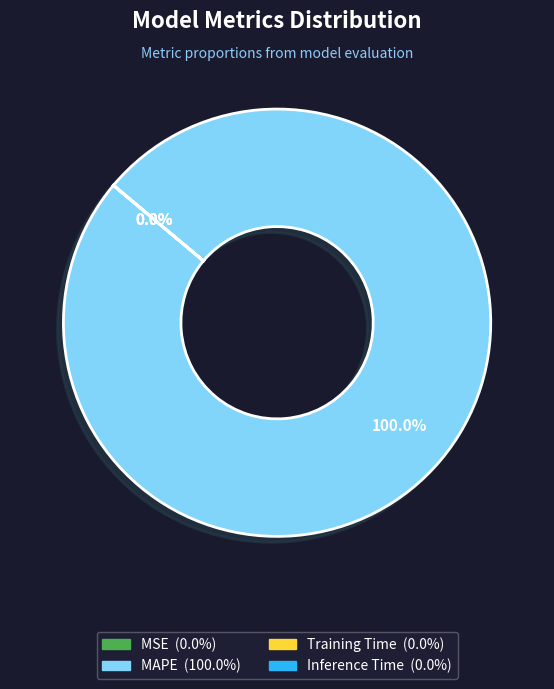

What is the largest slice in the pie chart?

MAPE